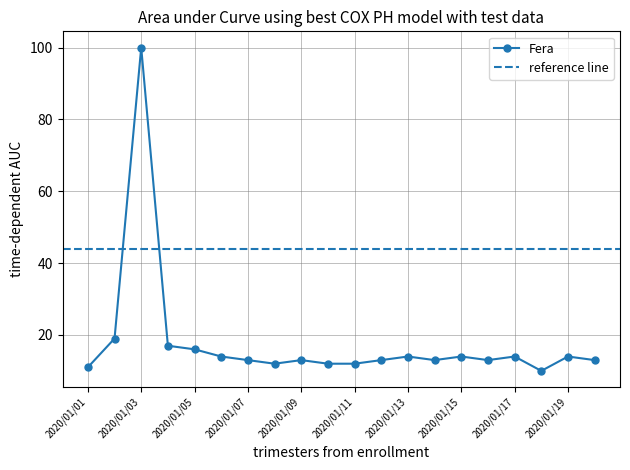

At which category does the data reach its first local peak?

2020/01/03